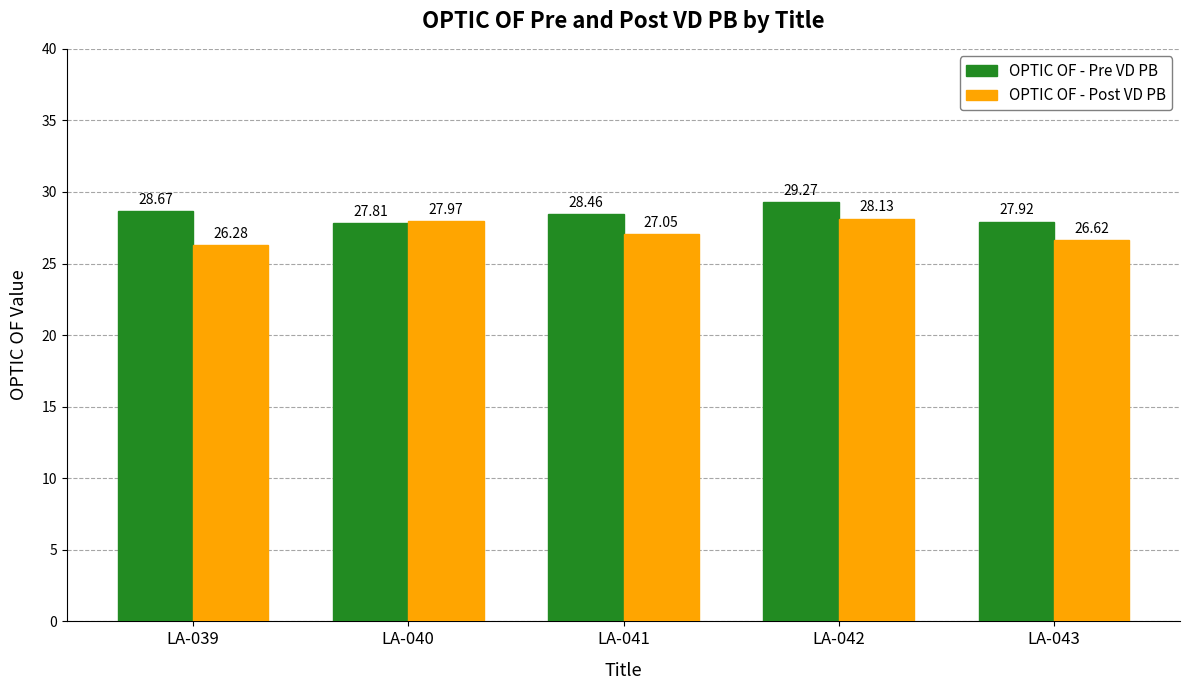

Which category has the lowest value in the OPTIC OF - Post VD PB series?

LA-039